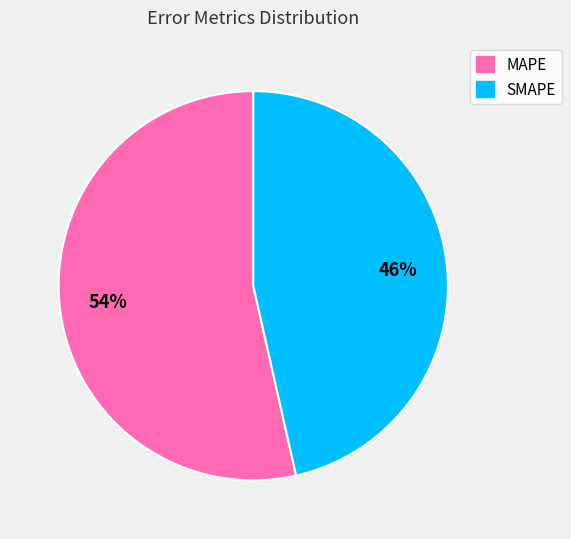

Which slice is the largest?

MAPE